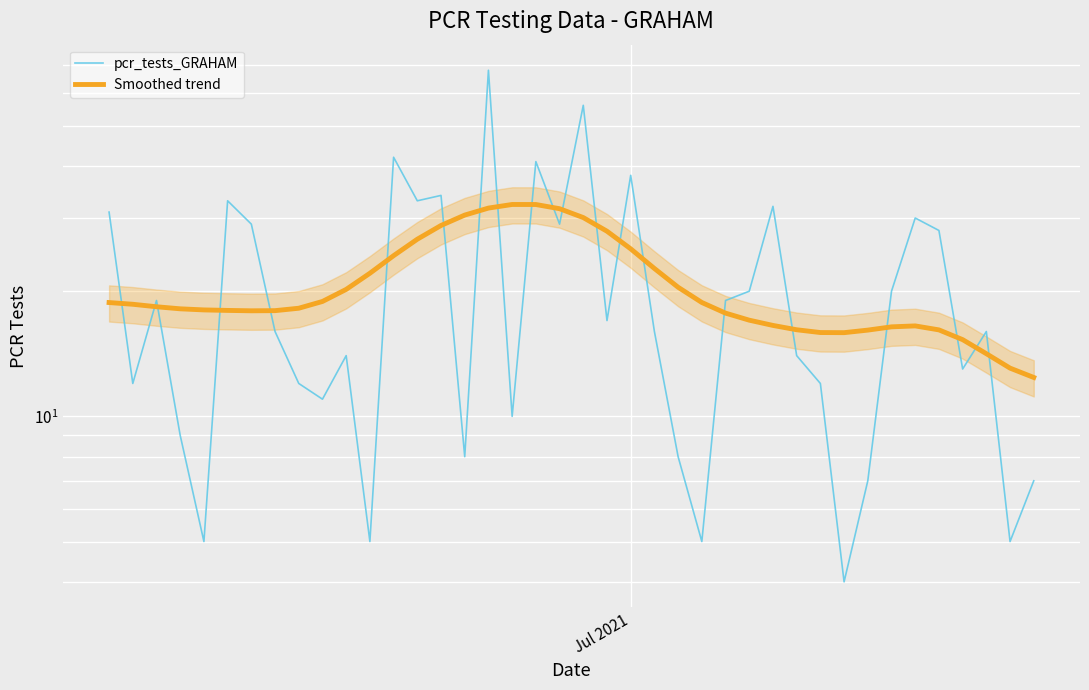

At how many categories does at least one series exceed 51?

2